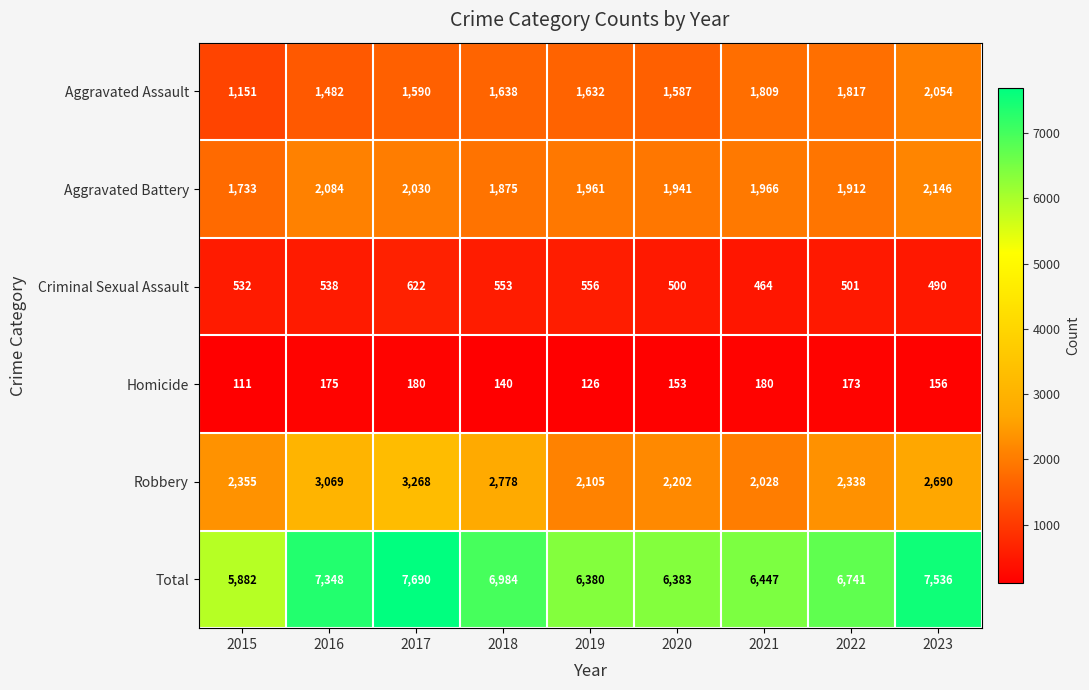

How many categories are shown in the chart?

9